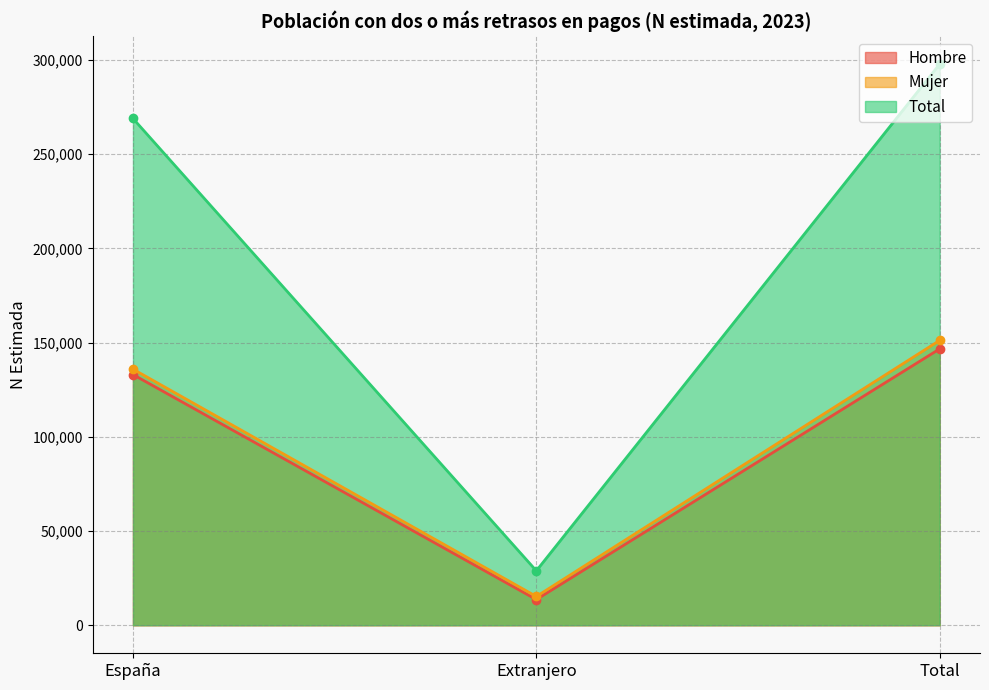

At how many categories does at least one series exceed 285081?

1